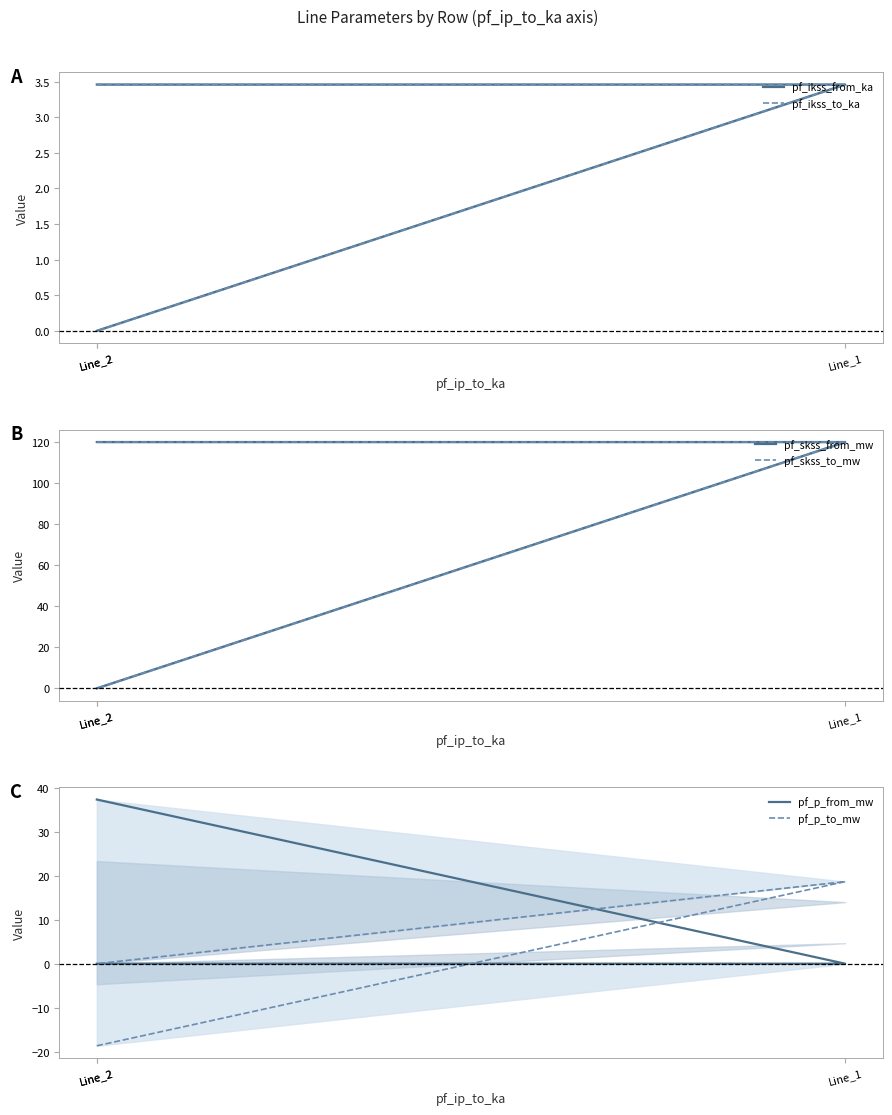

What is the sum of all pf_ikss_from_ka values?

6.9